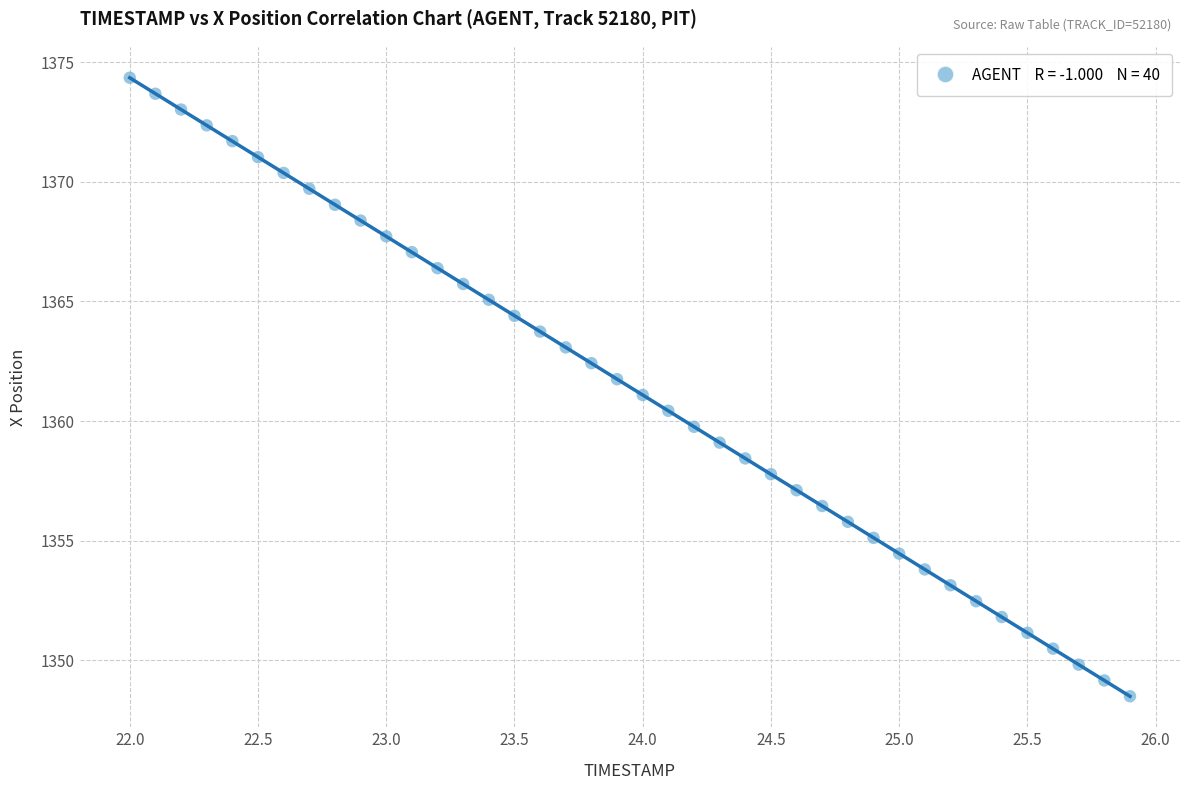

What is the range of X values (max minus min)?

3.9